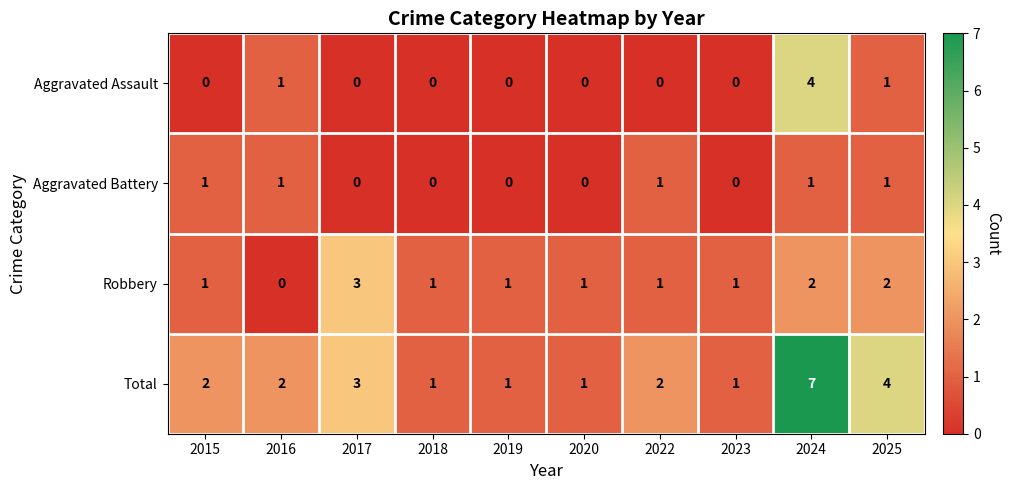

What is the greatest value displayed?

7